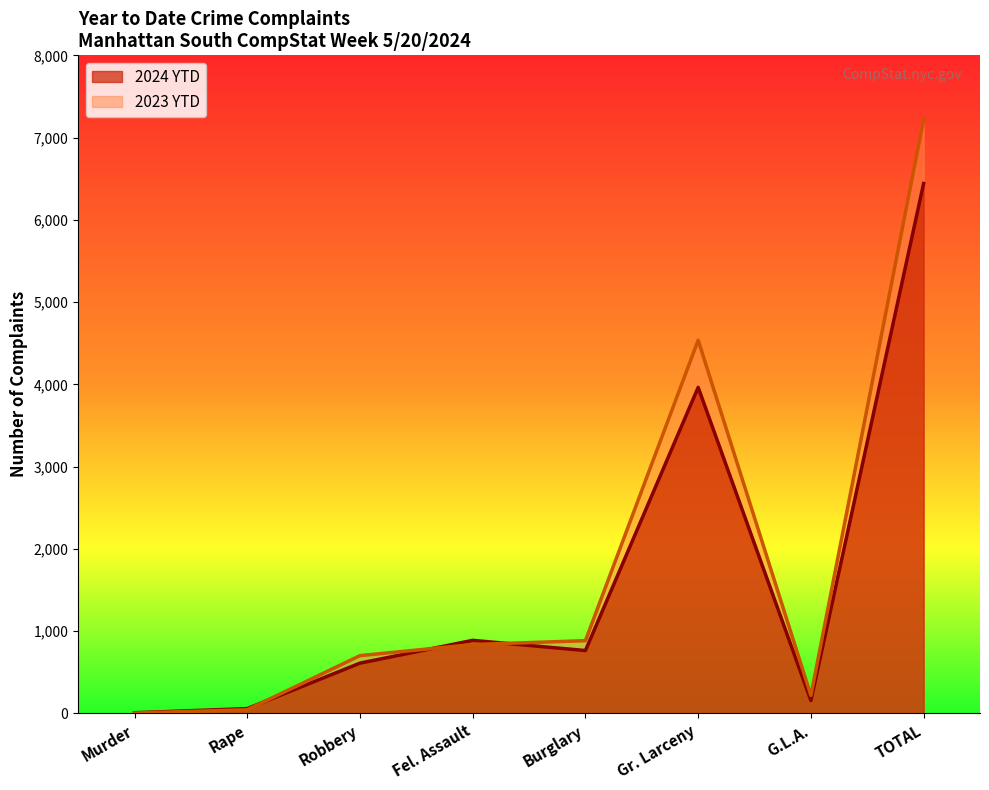

In 2024 YTD, how many points are lower than both neighbors (excluding endpoints)?

2